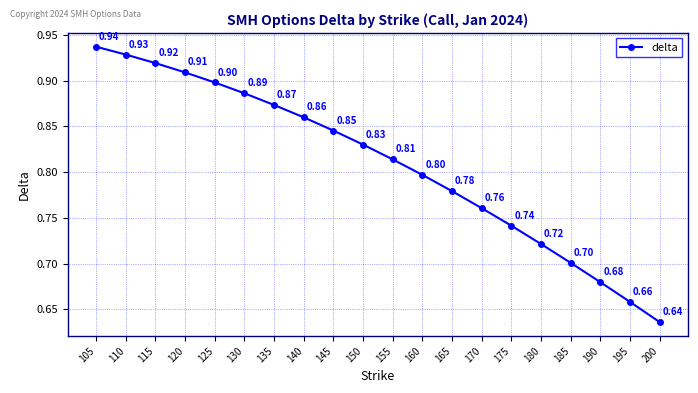

What is the difference between the values at 195 and 115?

0.3